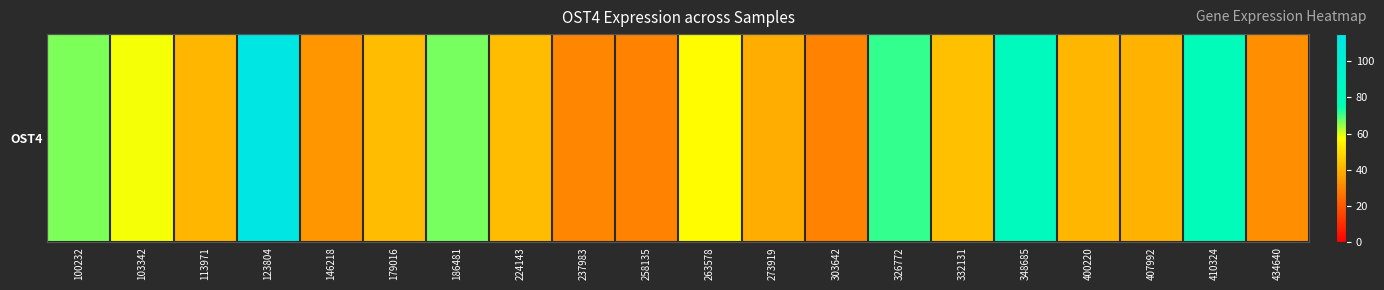

List the labels in order of value, largest first.

123804, 348685, 410324, 326772, 186481, 100232, 103342, 263578, 332131, 224143, 179016, 113971, 400220, 407992, 273919, 146218, 434640, 237983, 258135, 303642